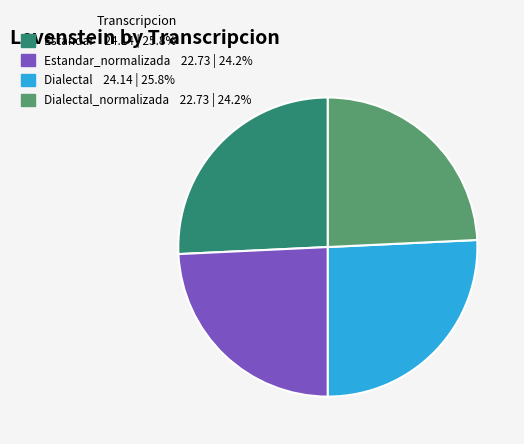

Is there a majority slice in this chart?

No